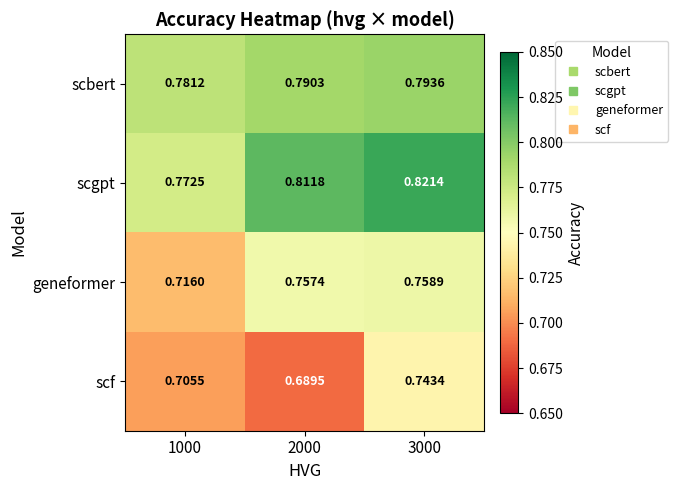

What is the spread (max minus min) of values at 1000?

0.1